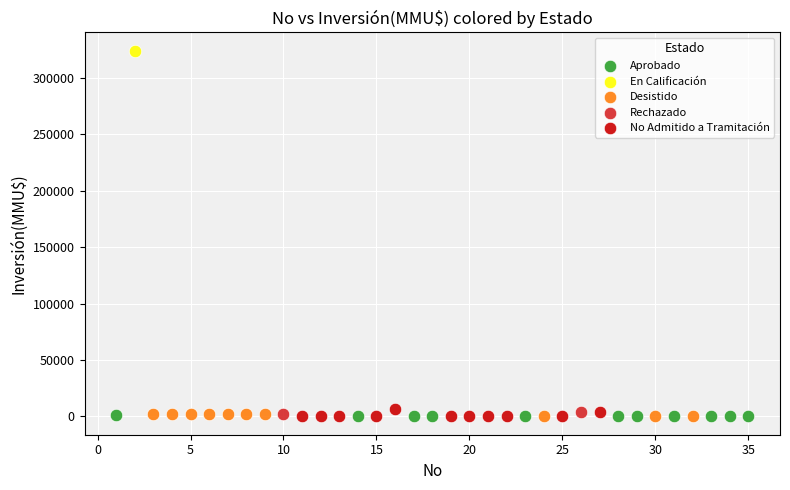

Which series reaches the maximum Y coordinate?

En Calificación